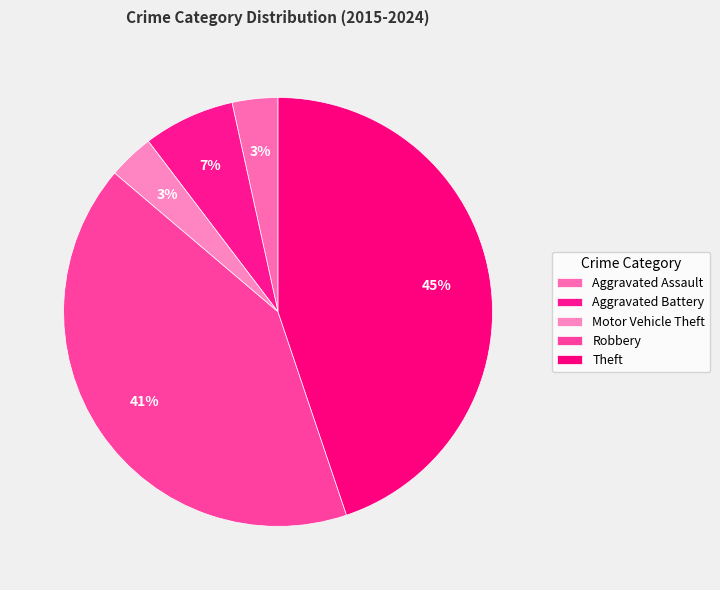

What is the smallest slice in the pie chart?

Aggravated Assault